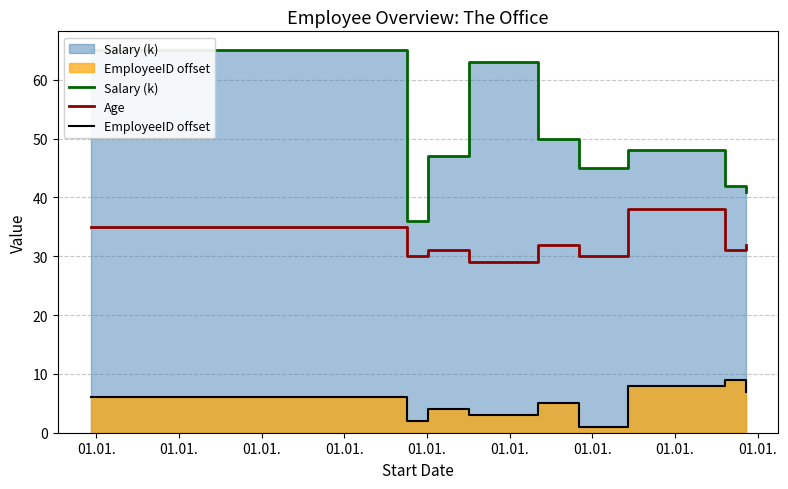

What are all the series names shown in the legend?

Salary (k), Age, EmployeeID offset